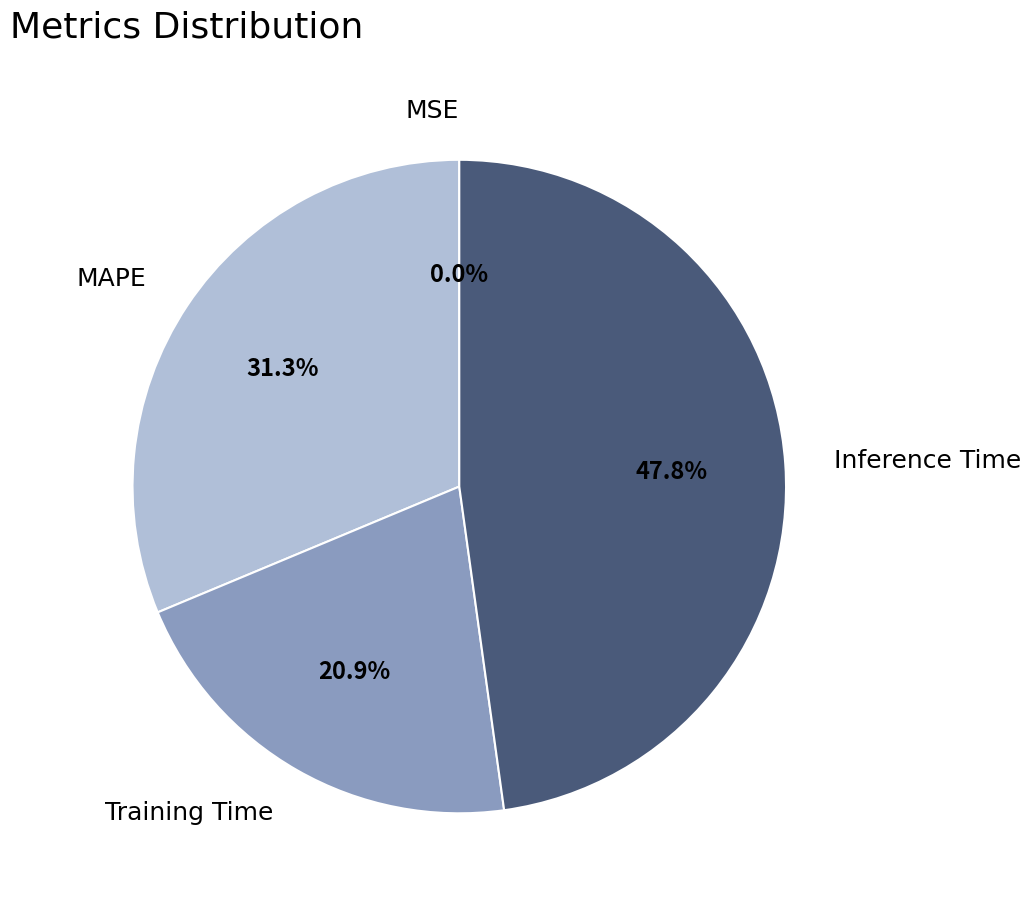

Is there a majority slice in this chart?

No